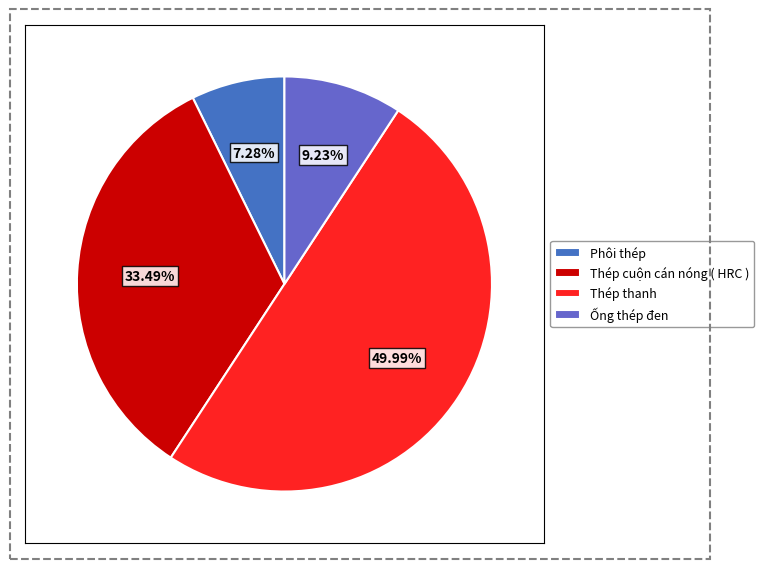

To the nearest percent, what percentage of the pie is Ống thép đen?

9%